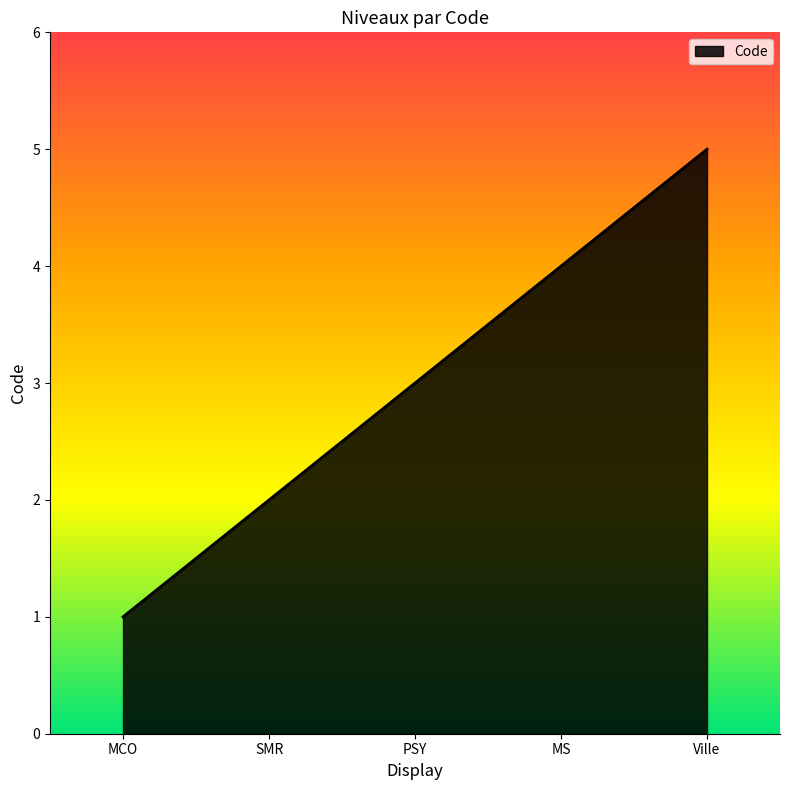

Reading left to right, what are all the values shown in this chart?

MCO=1	SMR=2	PSY=3	MS=4	Ville=5